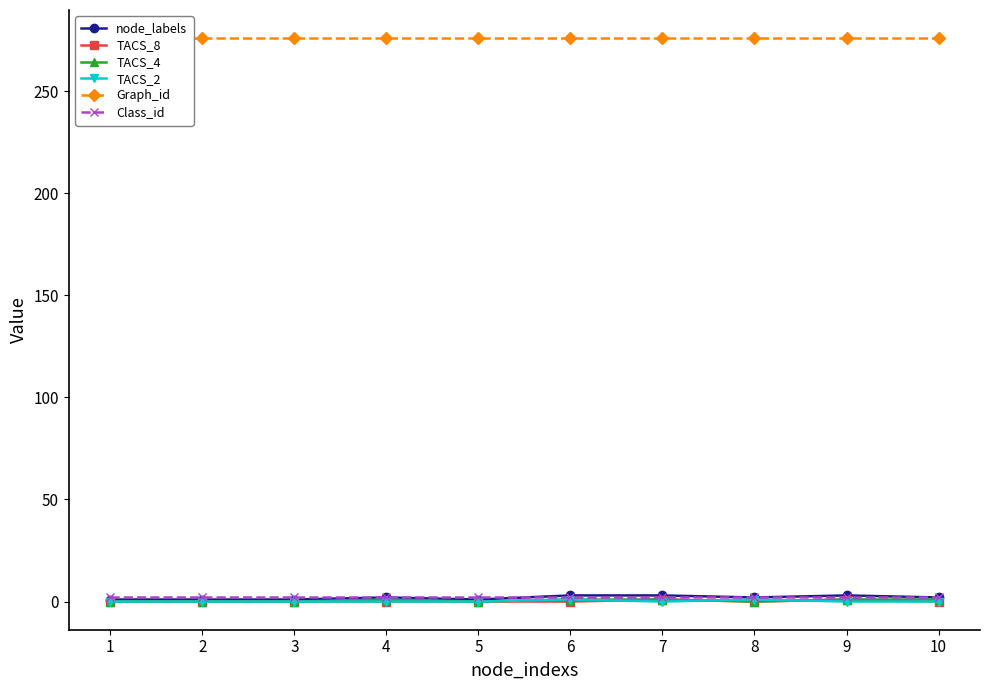

What is the value of the Graph_id point at the 1st from the left?

276